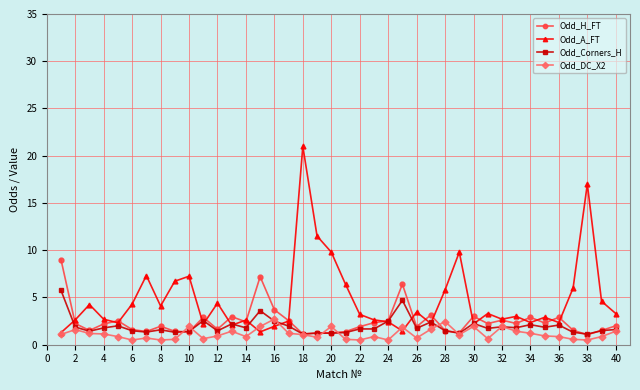

List the series in order of their peak value, highest first.

Odd_A_FT, Odd_H_FT, Odd_Corners_H, Odd_DC_X2